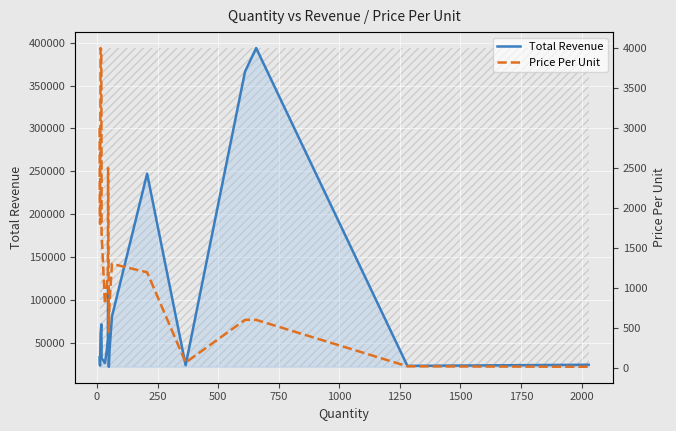

True or false: Total Revenue and Price Per Unit cross at least once.

False